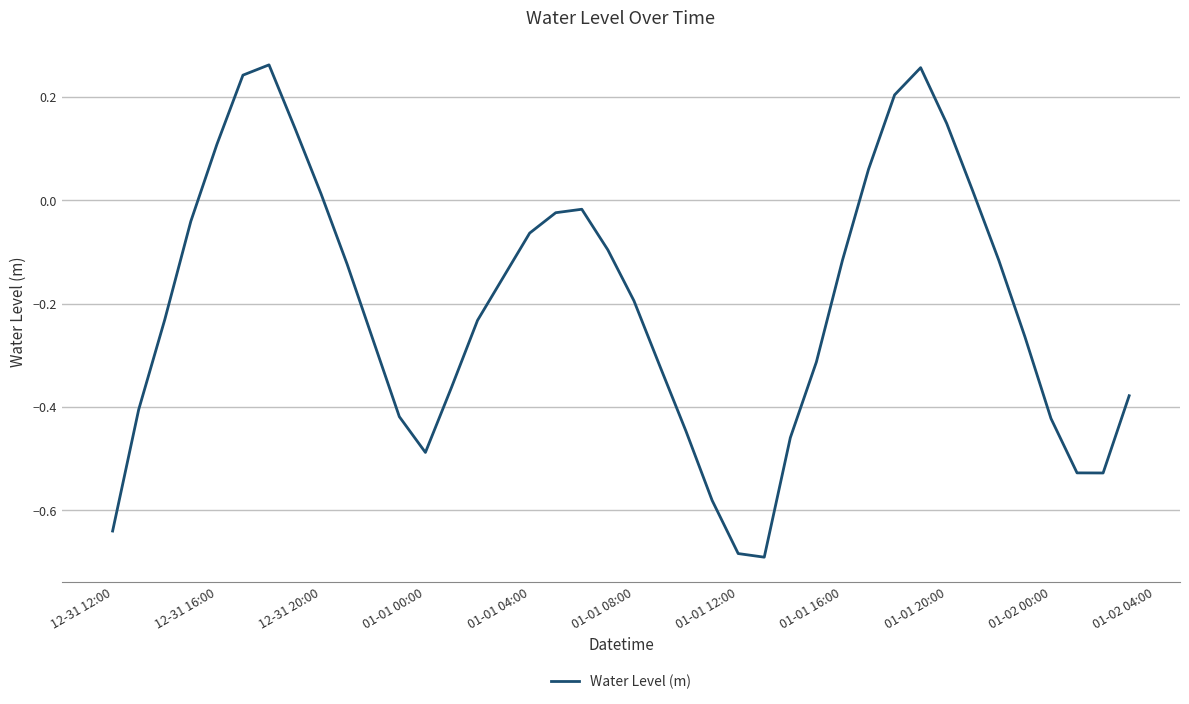

What is the difference between the maximum and minimum values?

1.0